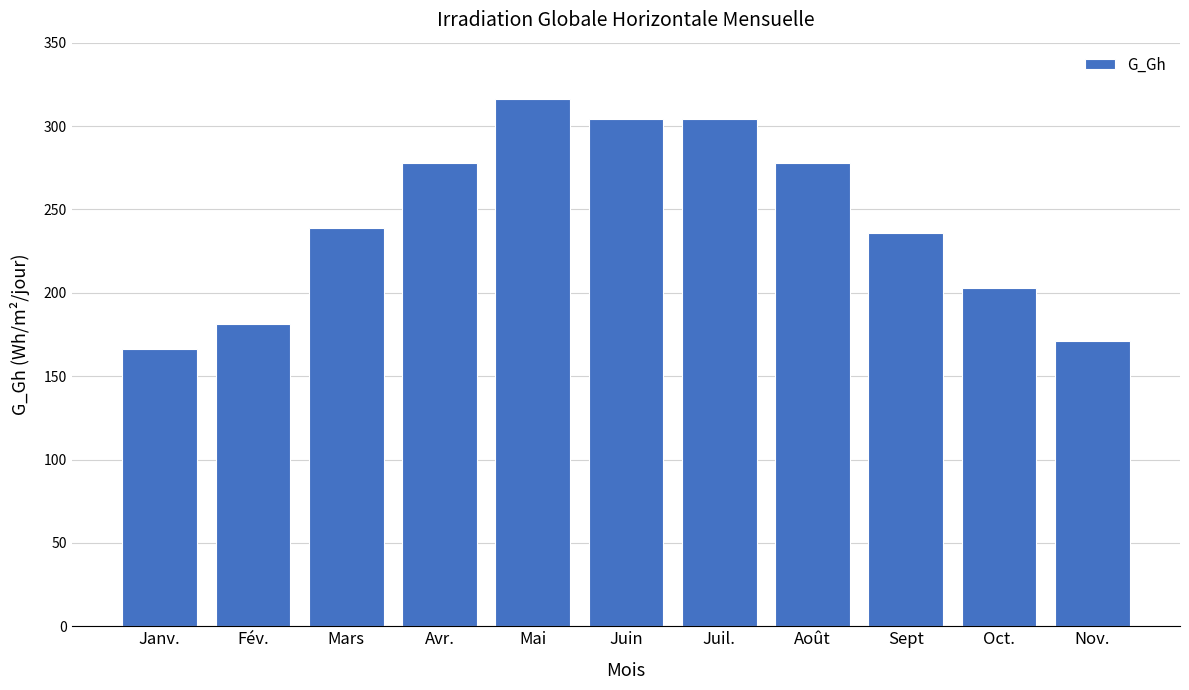

Reading left to right, transcribe all the data shown in this chart.

166	181	239	278	316	304	304	278	236	203	171